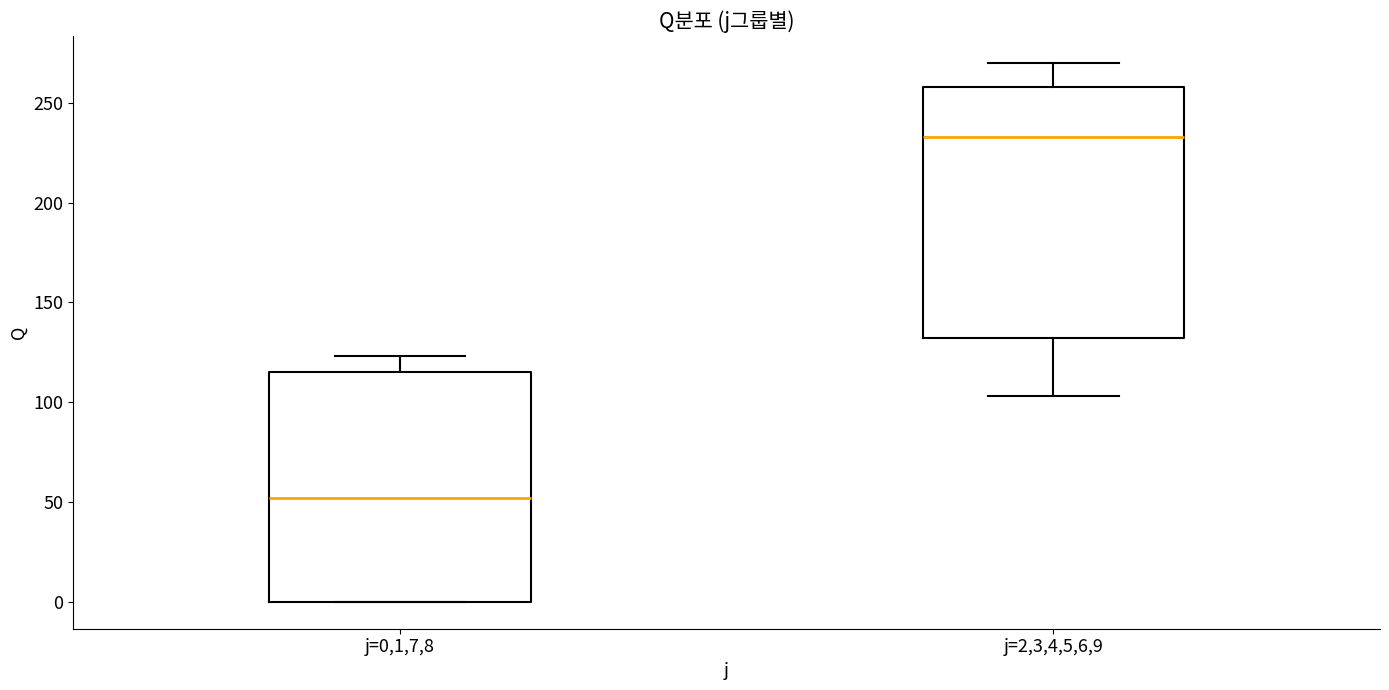

Reading left to right, transcribe this box plot: for each box, give where its median line is, the range the box spans, and where its two whiskers end, as read against the y-axis. The values are not printed on the chart, so give them approximately, as read against the axis.

j=0,1,7,8: median 50, box 0 to 115, whiskers 0 to 125
j=2,3,4,5,6,9: median 235, box 130 to 260, whiskers 105 to 270